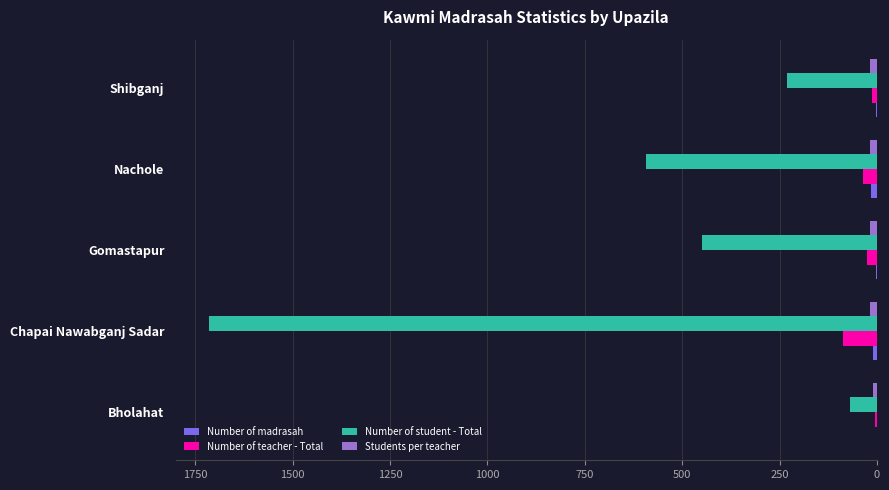

What is the sum of all Number of teacher - Total values?

167